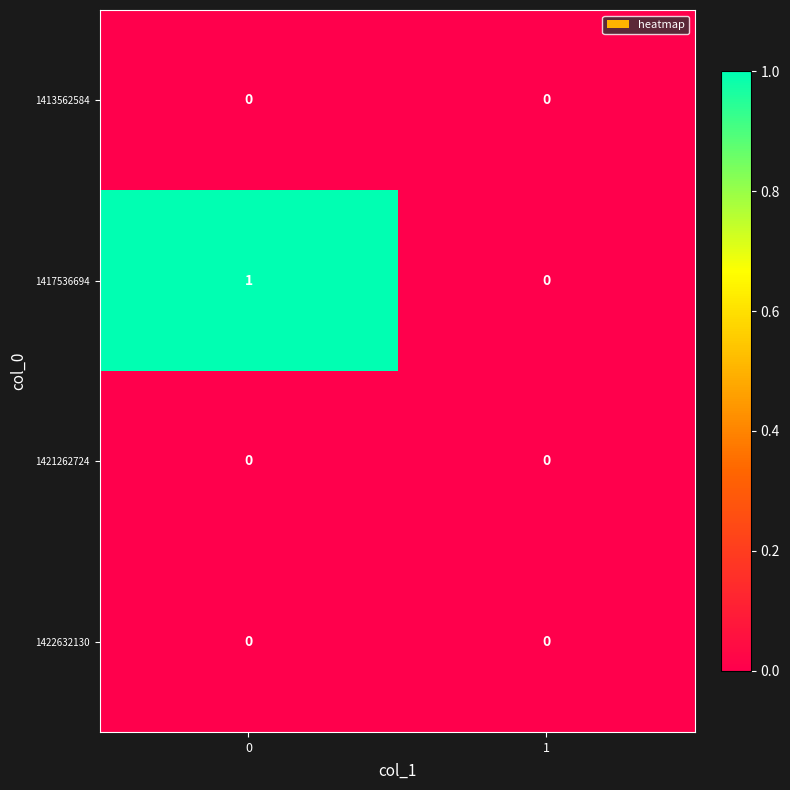

The 1413562584 series shows 0 at 0. True or false?

True